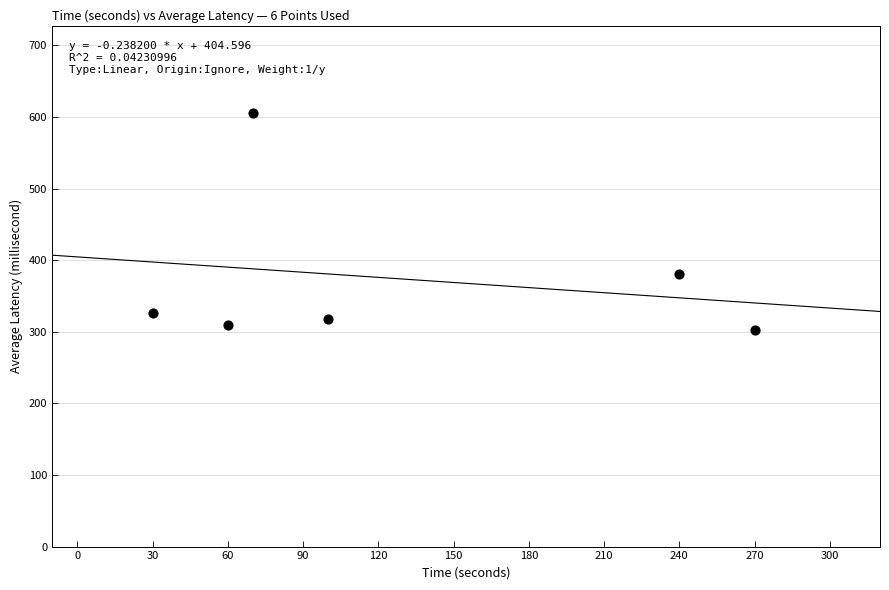

What is the range of X values (max minus min)?

240.0